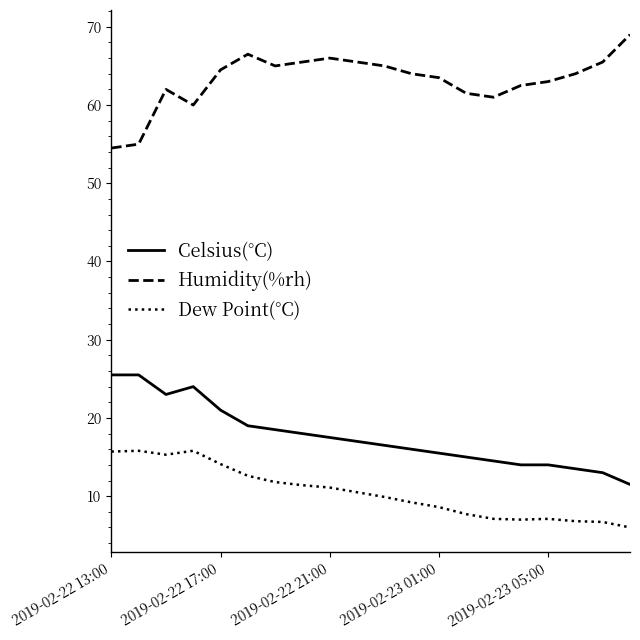

True or false: Humidity(%rh) and Celsius(°C) cross at least once.

False